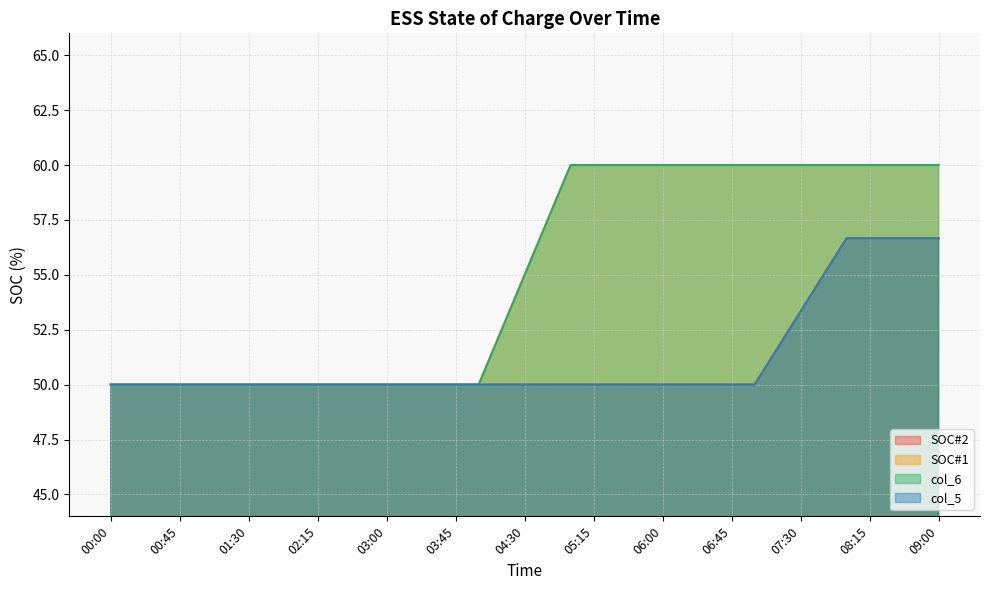

True or false: col_6 and col_5 intersect in this chart.

False